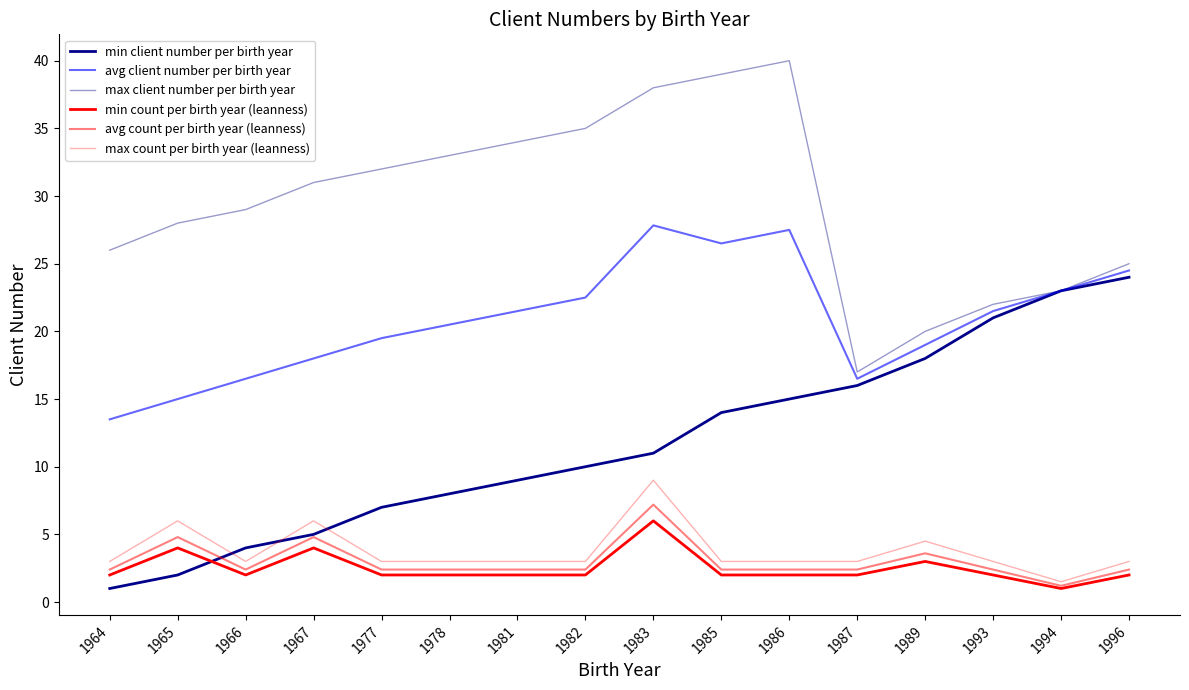

How many lines are shown in the chart?

6